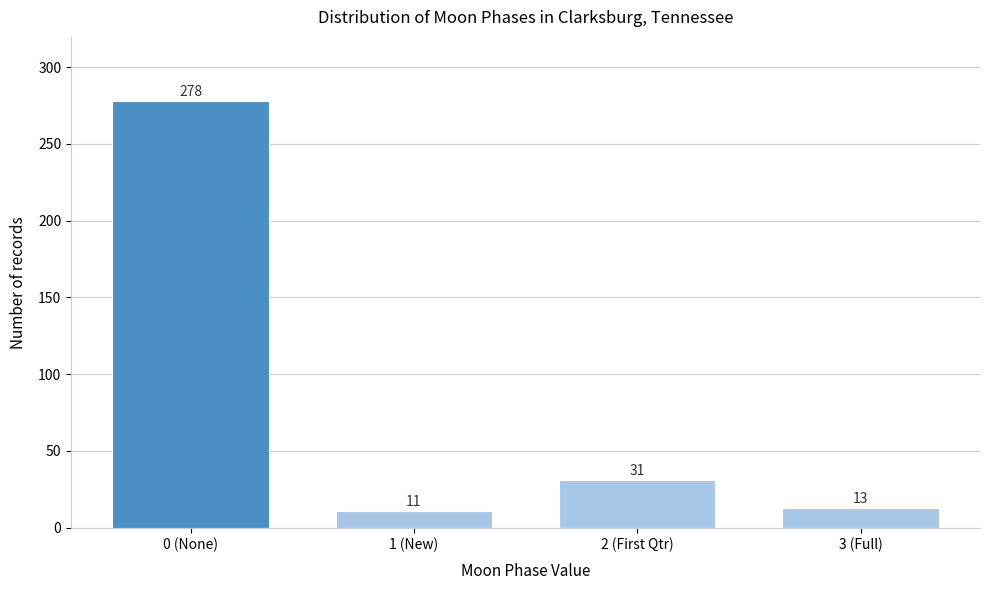

Reading left to right, transcribe all the data shown in this chart.

278	11	31	13